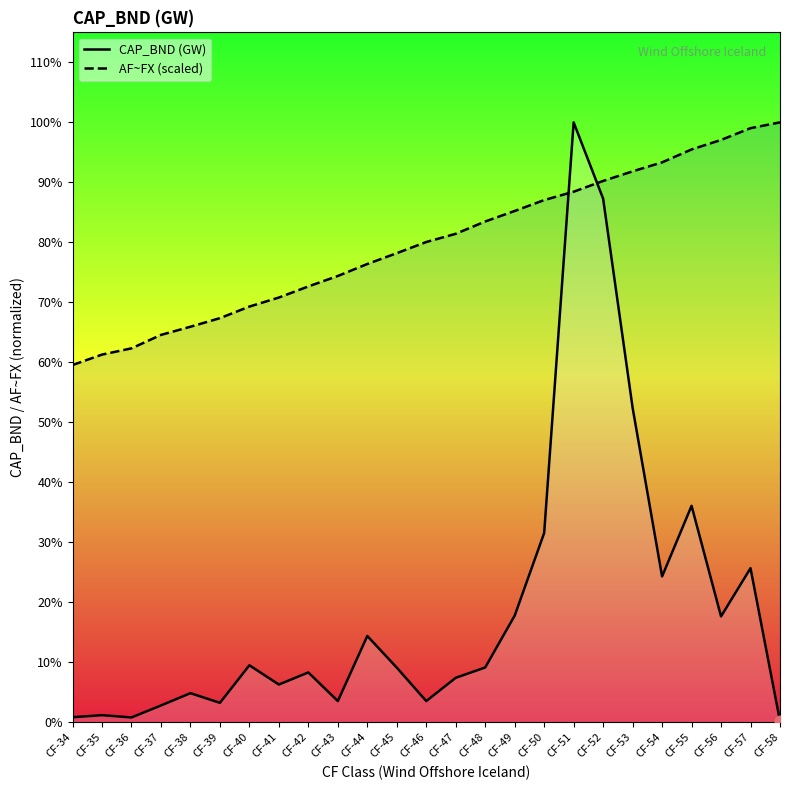

Is the value of CAP_BND (GW) at CF-46 greater than the value of AF~FX (scaled) at CF-35?

No